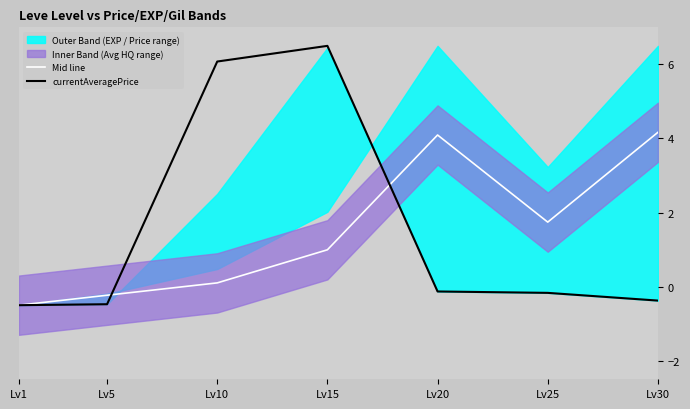

Which category has the highest value in the Mid line series?

Lv30